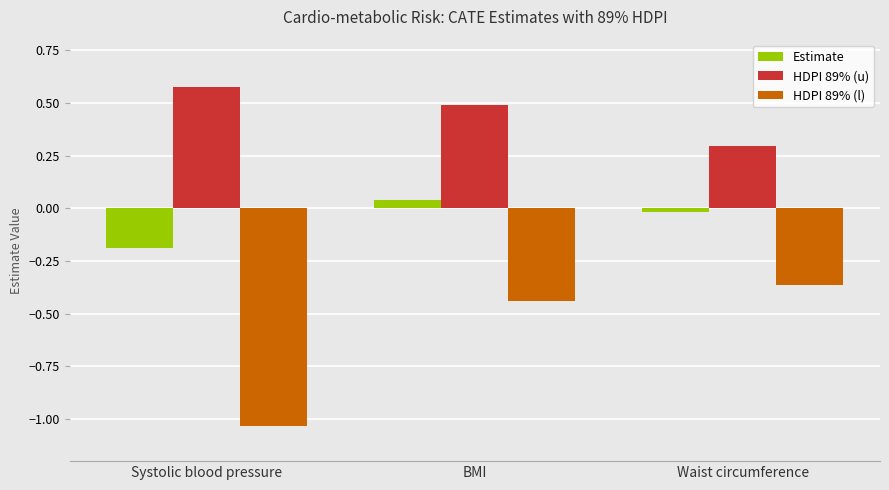

Rank the series by their average value, from lowest to highest.

HDPI 89% (l), Estimate, HDPI 89% (u)